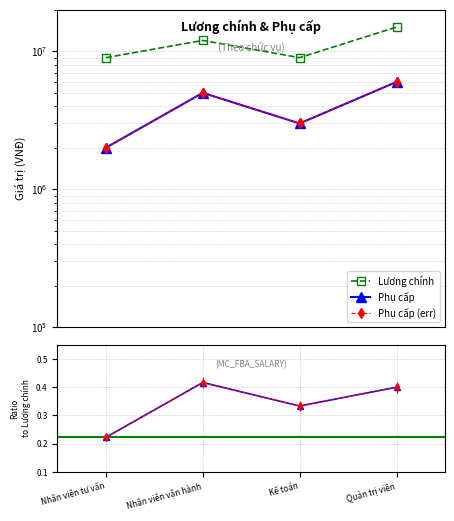

How many interior local peaks does the phucap series have?

1